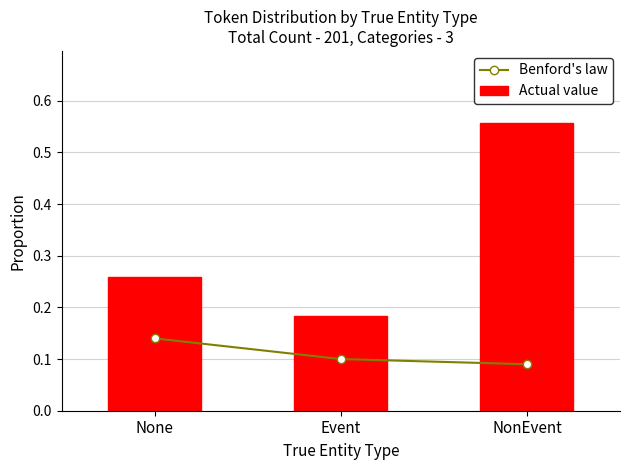

Between None and Event, which is larger?

None